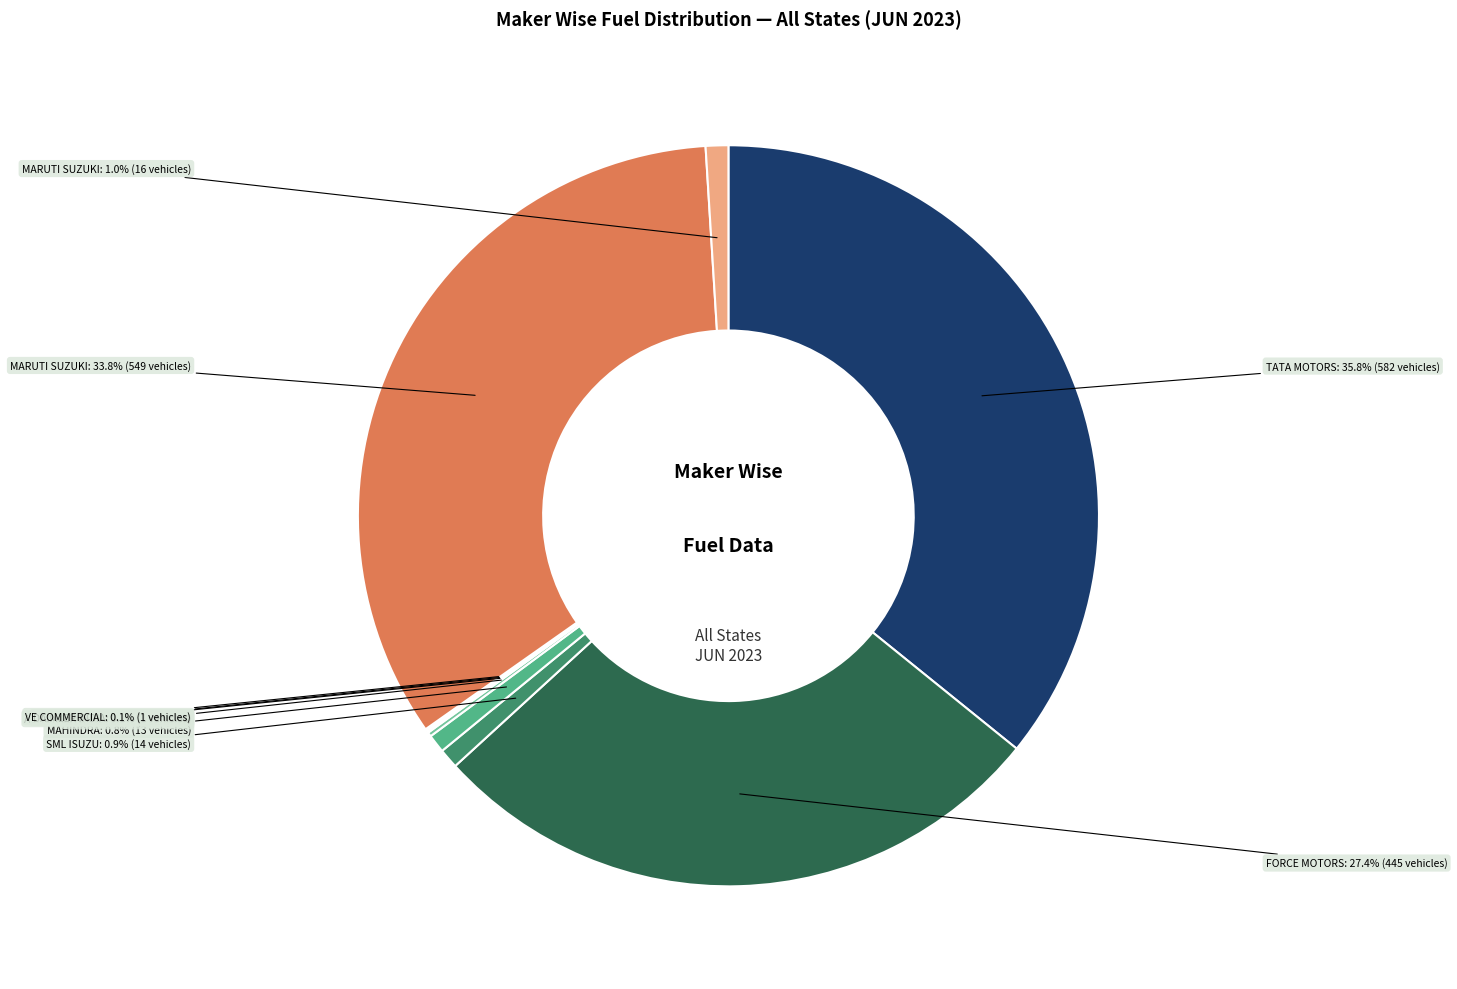

Is there a majority slice in this chart?

No